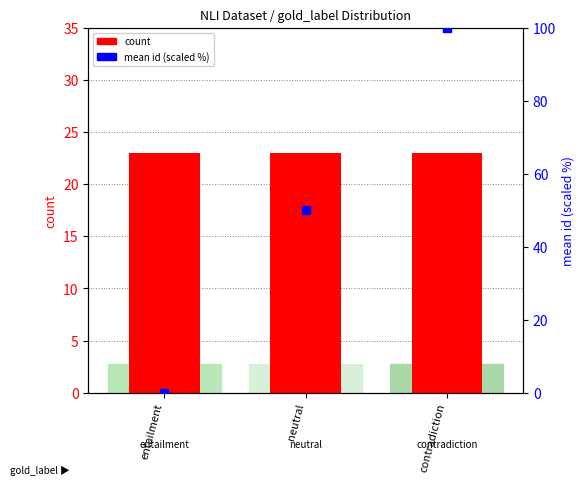

Which series contains the lowest Y value?

mean id (scaled %)